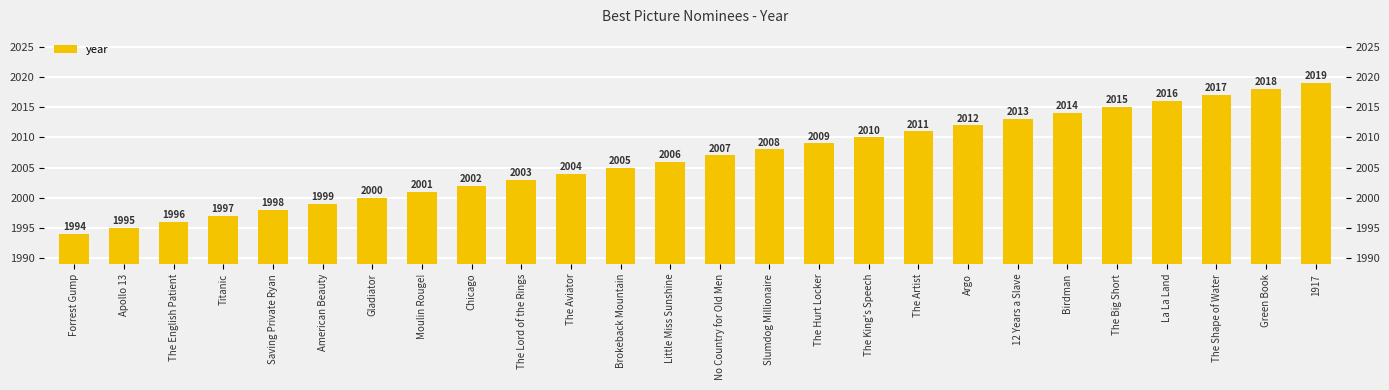

How many values are below 2007?

13